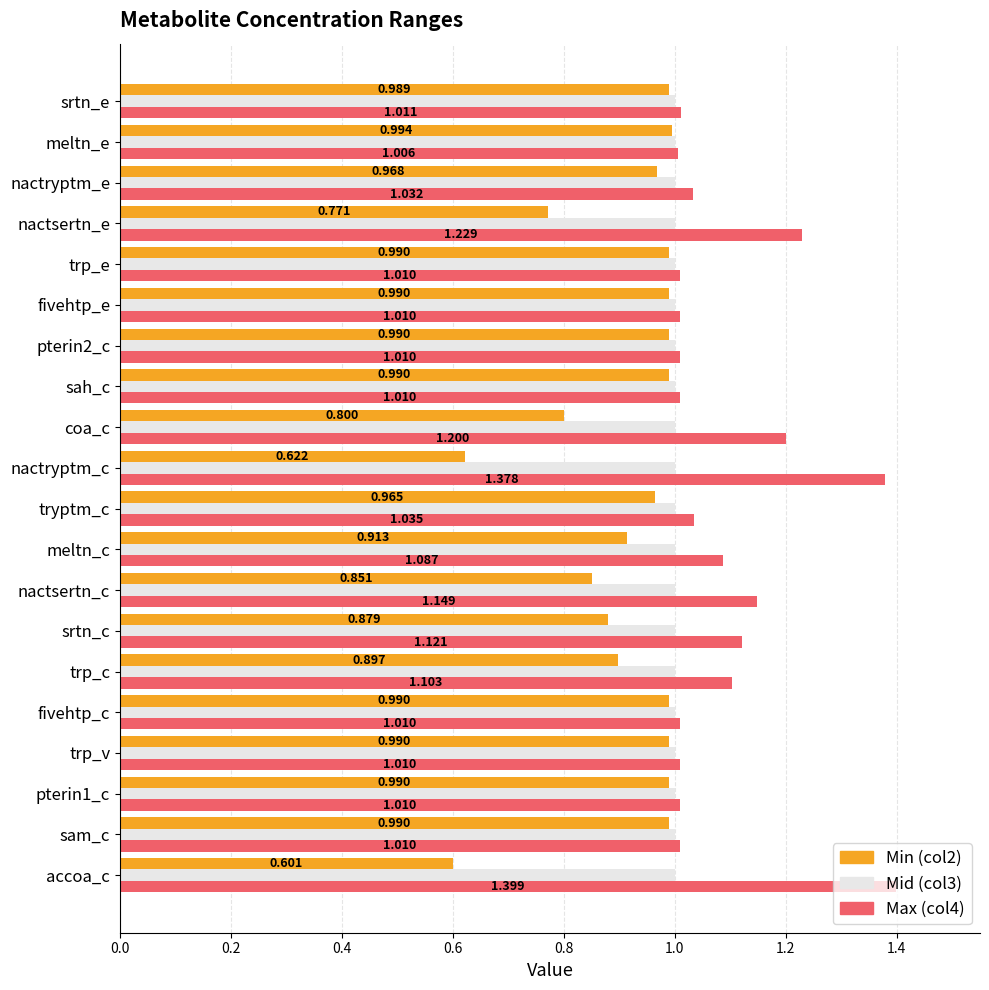

Which category has the lowest value across all series?

accoa_c